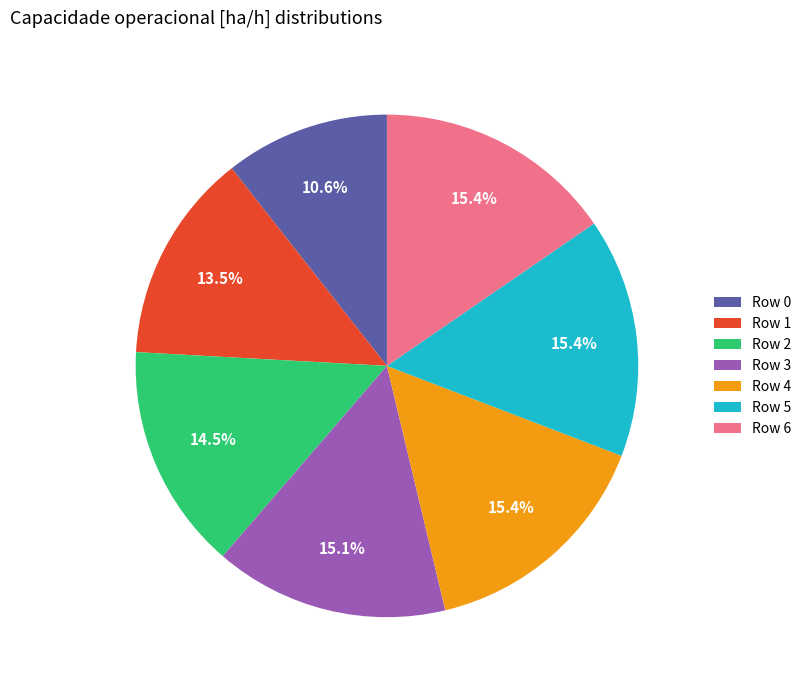

What percentage is the Row 5 slice, to the nearest percent?

15%